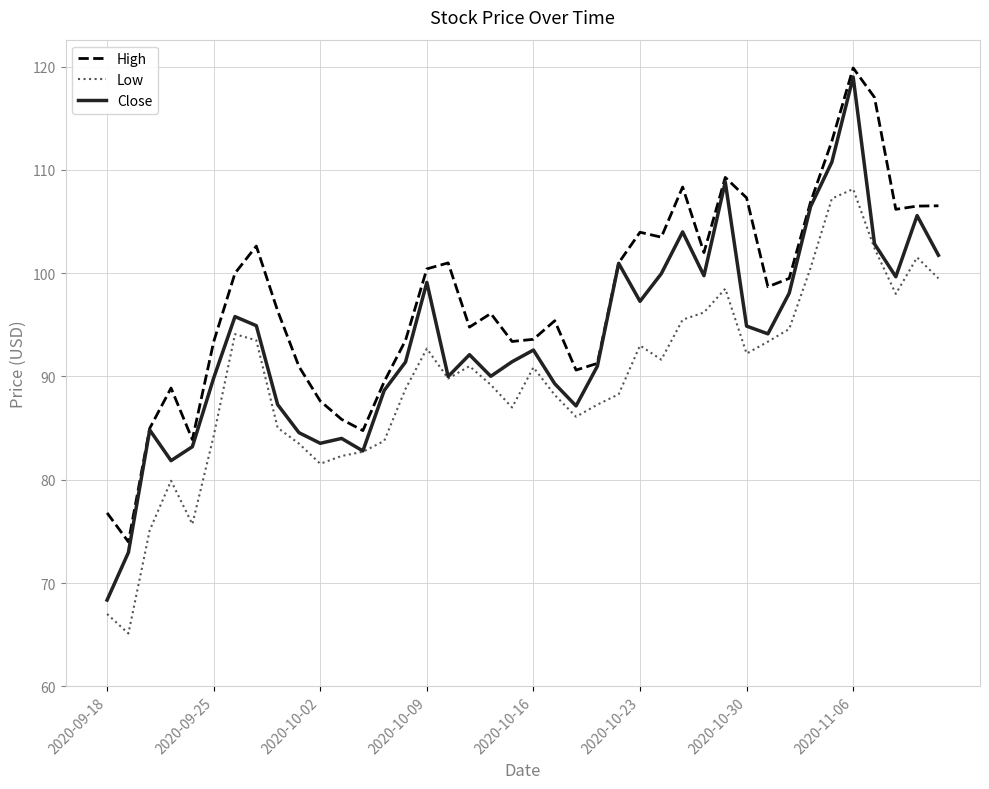

Which series has the largest total across all categories?

High